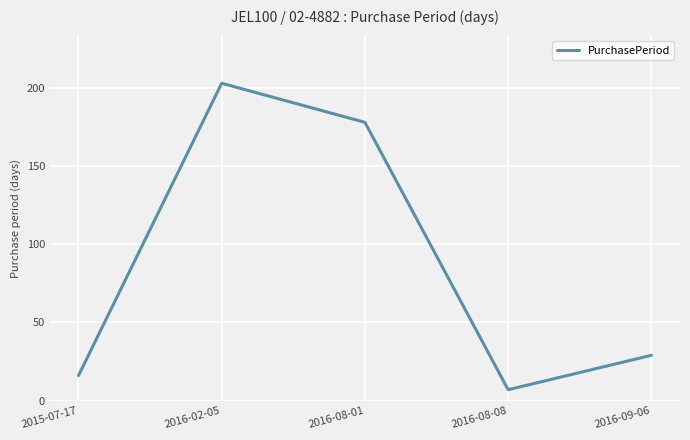

Reading left to right, what are all the values shown in this chart?

16	203	178	7	29